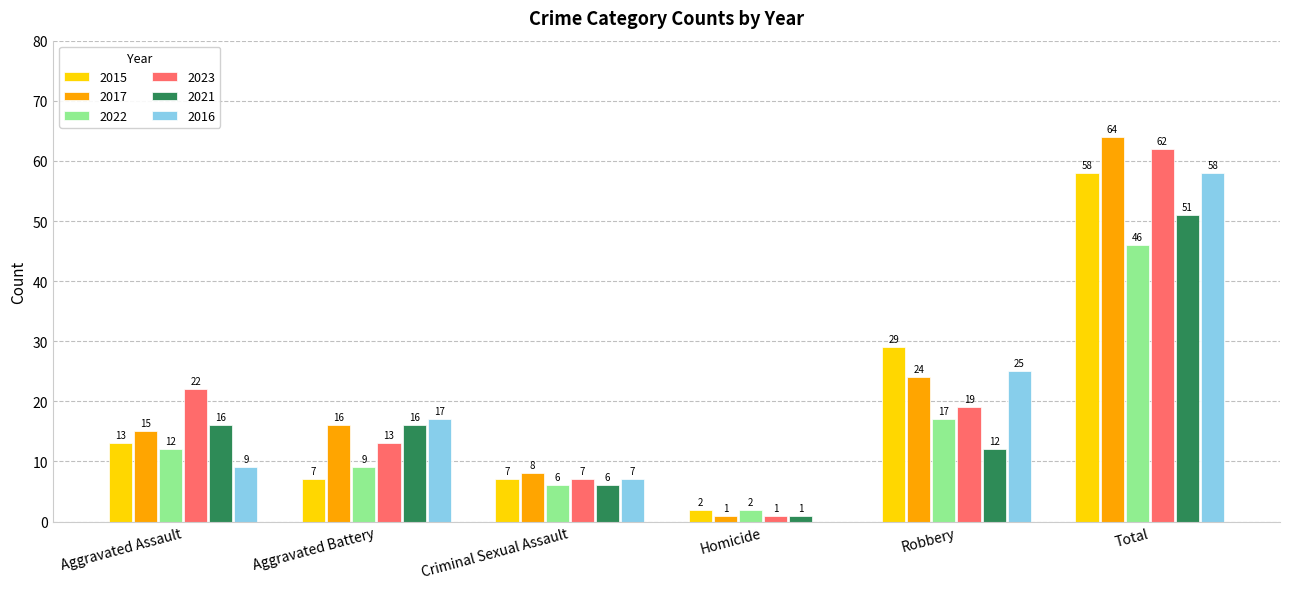

At which category does the chart reach its peak across all series?

Total